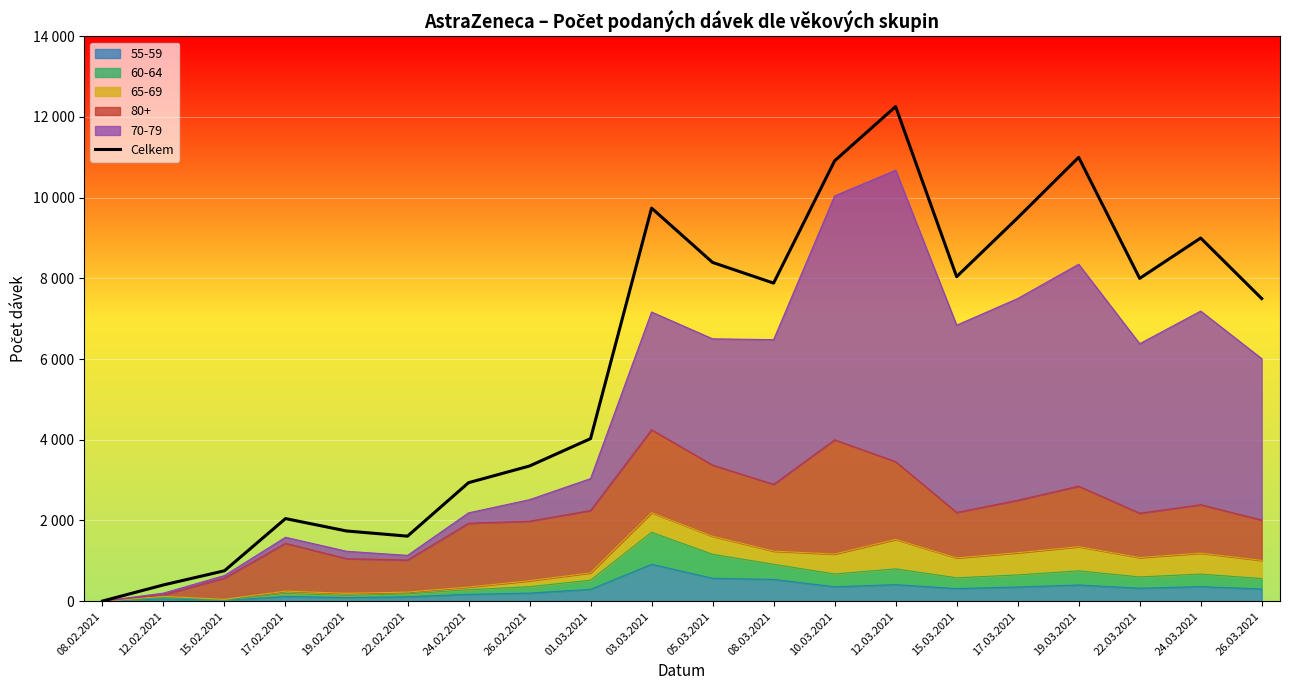

What is the value of the 18th point from the left?

8000